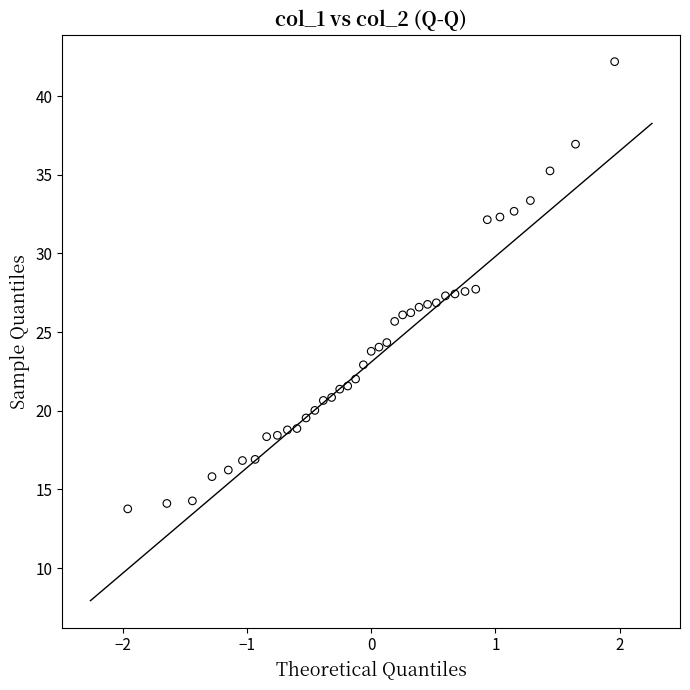

What is the range of X values (max minus min)?

3.9